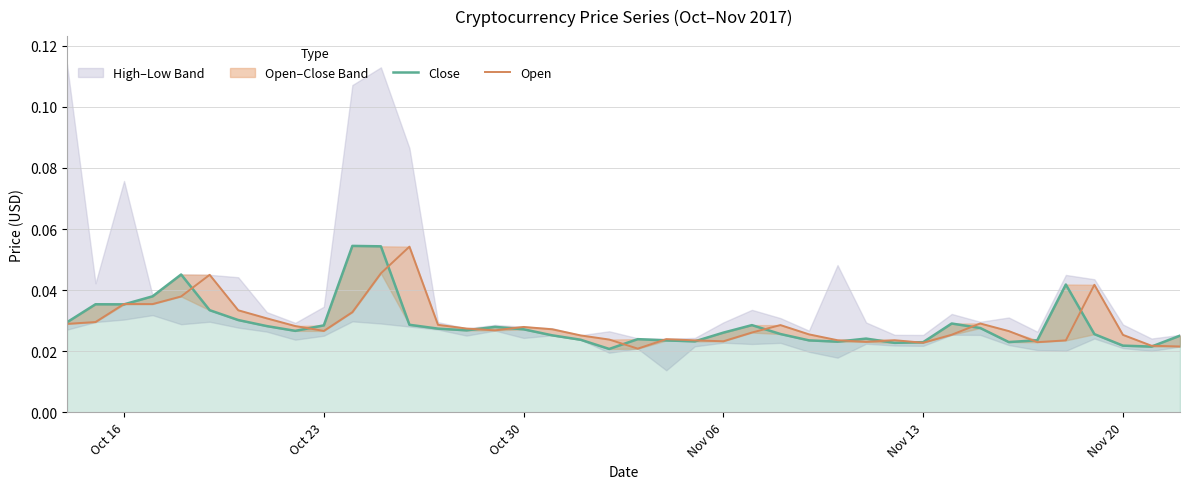

In Close, how many points are lower than both neighbors (excluding endpoints)?

9